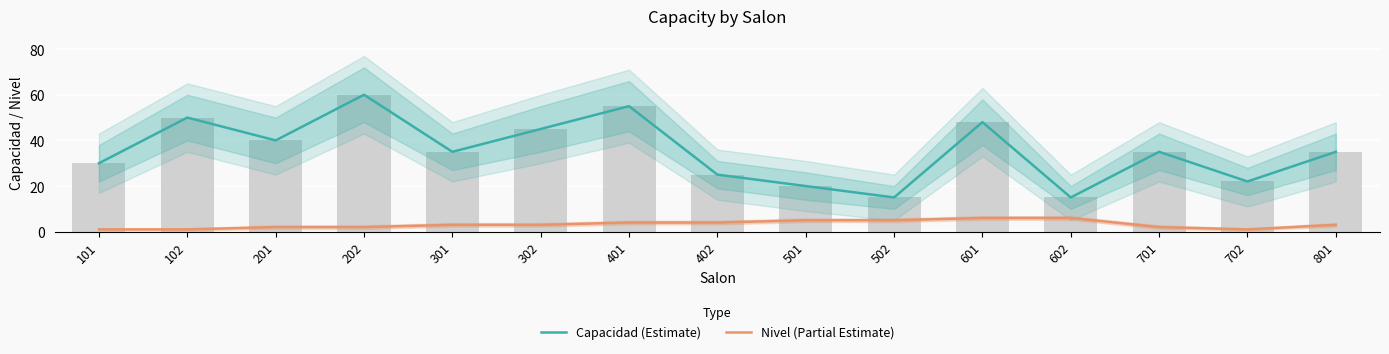

What is the value of the Nivel (Partial Estimate) bar at the 10th from the left?

5